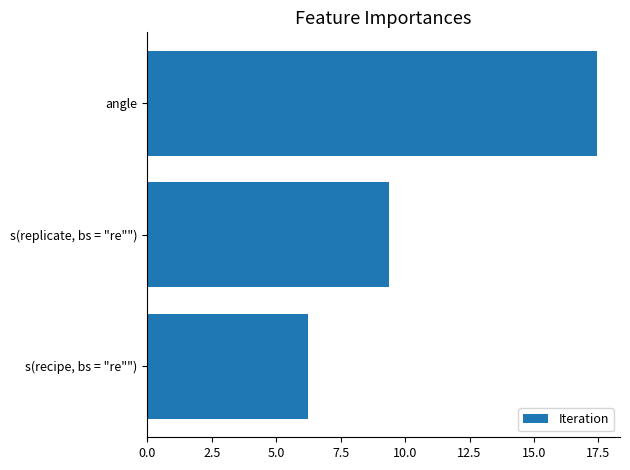

Are the bars grouped side by side (vs. stacked)?

No